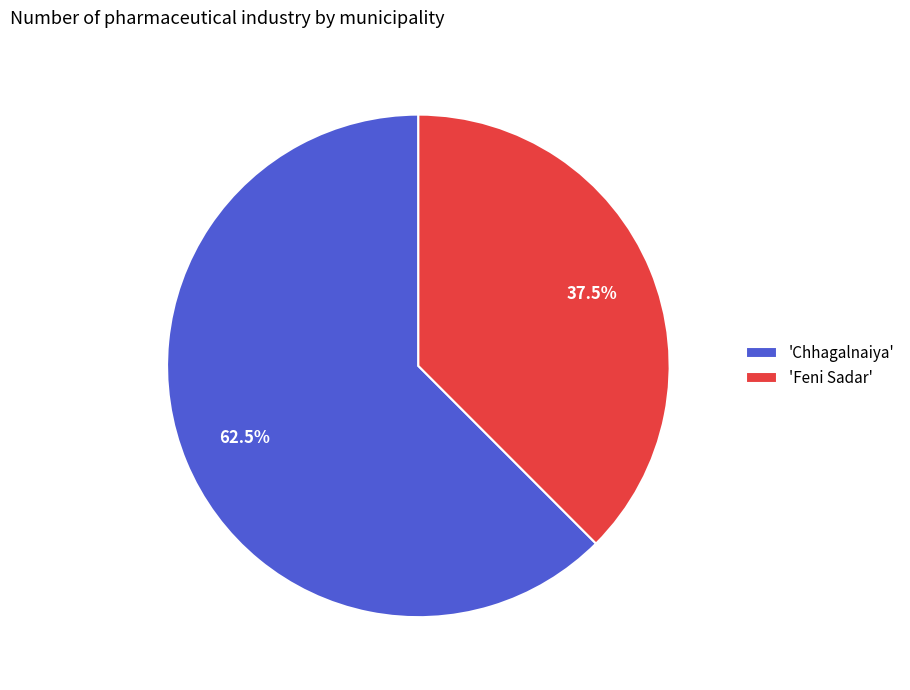

What is the ratio of the value at 'Chhagalnaiya' to the value at 'Feni Sadar'?

1.7